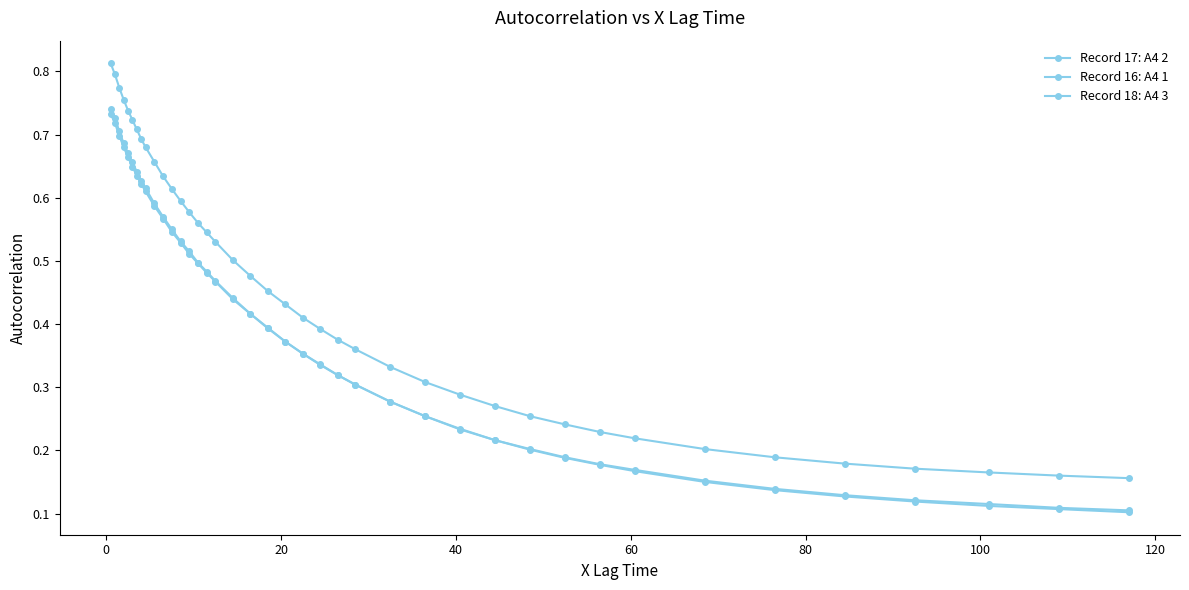

Does the chart have visible grid lines?

No